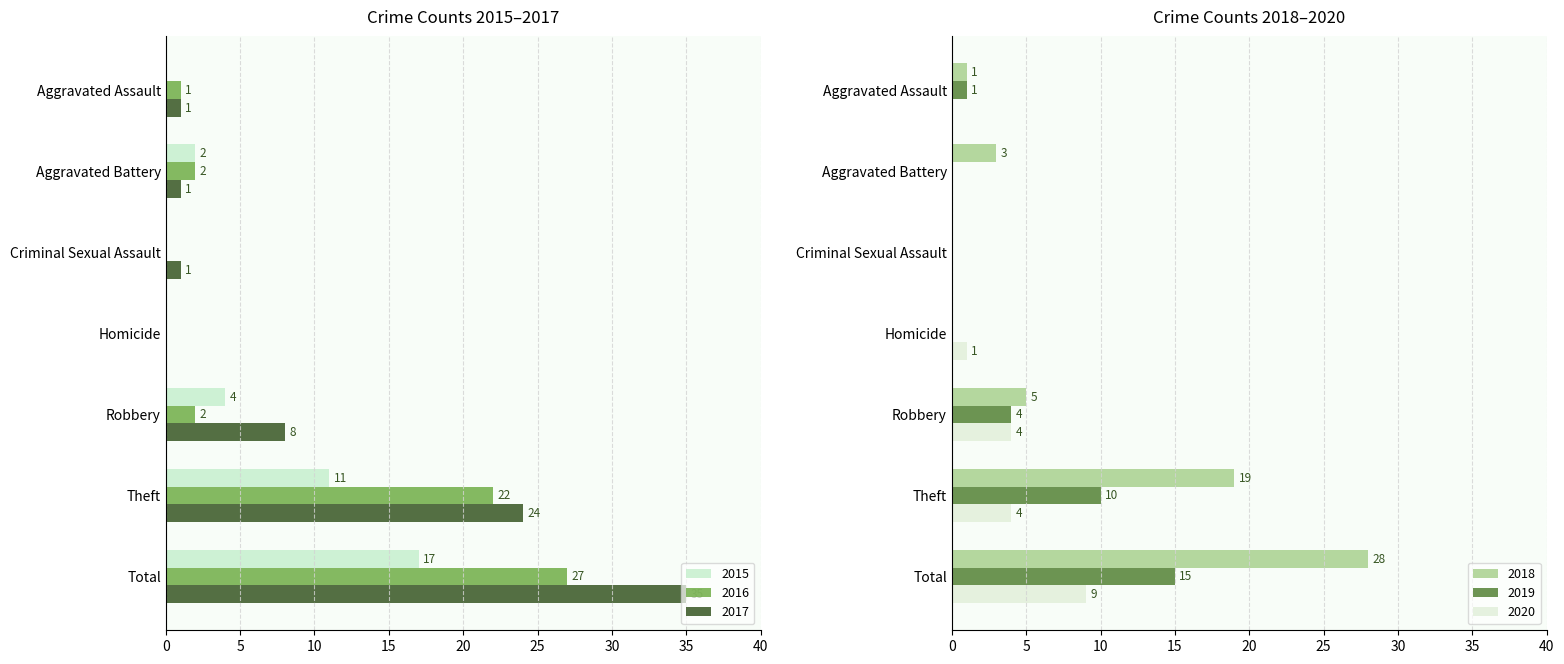

What is the sum of all 2016 values?

54